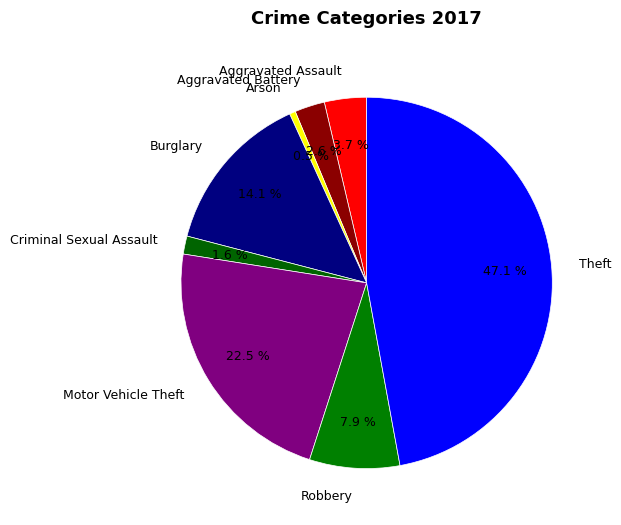

Between Robbery and Arson, which is larger?

Robbery